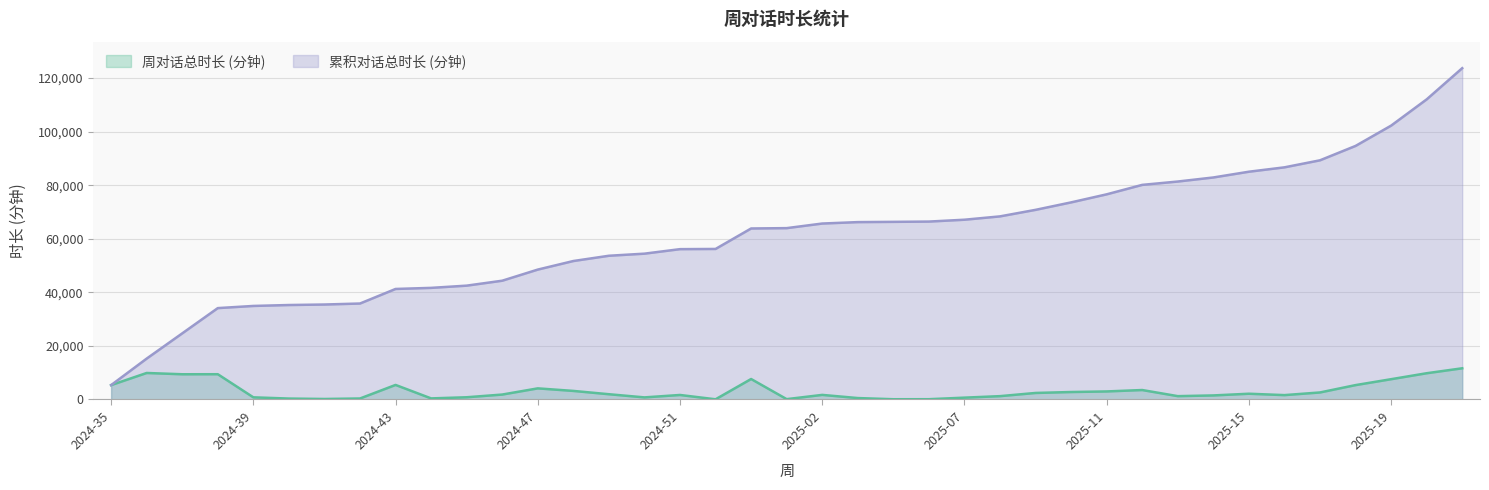

Reading left to right, extract all data points from this chart.

周对话总时长 (分钟): 2024-35=5370.2	2024-36=9897.5	2024-37=9418.1	2024-38=9435.6	2024-39=805.9	2024-40=345.6	2024-41=187.6	2024-42=373.6	2024-43=5435.0	2024-44=407.0	2024-45=831.9	2024-46=1841.5	2024-47=4152.3	2024-48=3199.4	2024-49=1965.4	2024-50=782.5	2024-51=1685.5	2024-52=72.7	2025-00=7644.7	2025-01=129.7	2025-02=1715.0	2025-03=532.8	2025-05=95.7	2025-06=105.7	2025-07=689.3	2025-08=1248.2	2025-09=2438.6	2025-10=2788.0	2025-11=3006.6	2025-12=3530.8	2025-13=1248.1	2025-14=1515.3	2025-15=2149.2	2025-16=1633.6	2025-17=2626.1	2025-18=5371.7	2025-19=7575.9	2025-20=9803.2	2025-21=11649.9
累积对话总时长 (分钟): 2024-35=5370.2	2024-36=15267.7	2024-37=24685.8	2024-38=34121.3	2024-39=34927.2	2024-40=35272.8	2024-41=35460.4	2024-42=35833.9	2024-43=41268.9	2024-44=41675.9	2024-45=42507.8	2024-46=44349.3	2024-47=48501.6	2024-48=51701.0	2024-49=53666.4	2024-50=54448.9	2024-51=56134.4	2024-52=56207.1	2025-00=63851.8	2025-01=63981.5	2025-02=65696.6	2025-03=66229.3	2025-05=66325.1	2025-06=66430.7	2025-07=67120.1	2025-08=68368.3	2025-09=70806.9	2025-10=73594.9	2025-11=76601.5	2025-12=80132.3	2025-13=81380.5	2025-14=82895.8	2025-15=85044.9	2025-16=86678.6	2025-17=89304.6	2025-18=94676.3	2025-19=102252.2	2025-20=112055.4	2025-21=123705.3